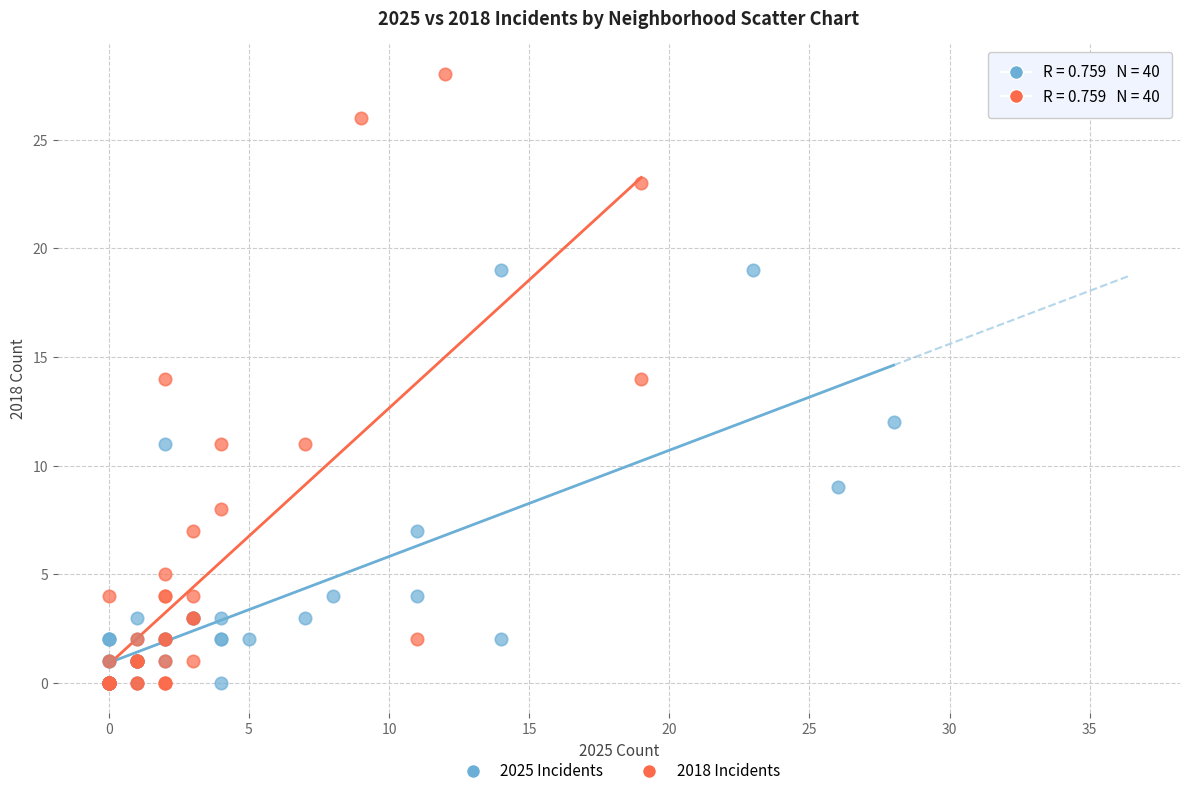

Which series contains the highest Y value?

2018 Incidents